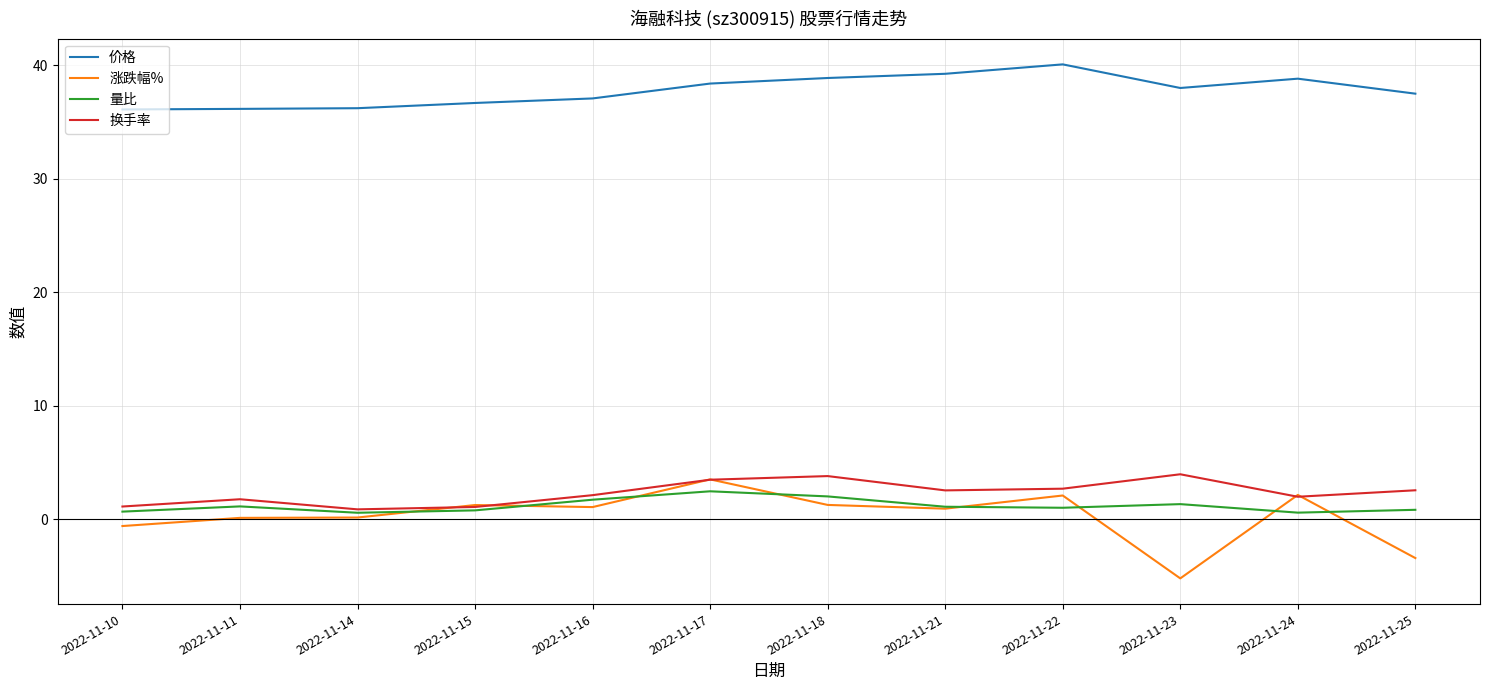

True or false: 价格 and 换手率 intersect in this chart.

False